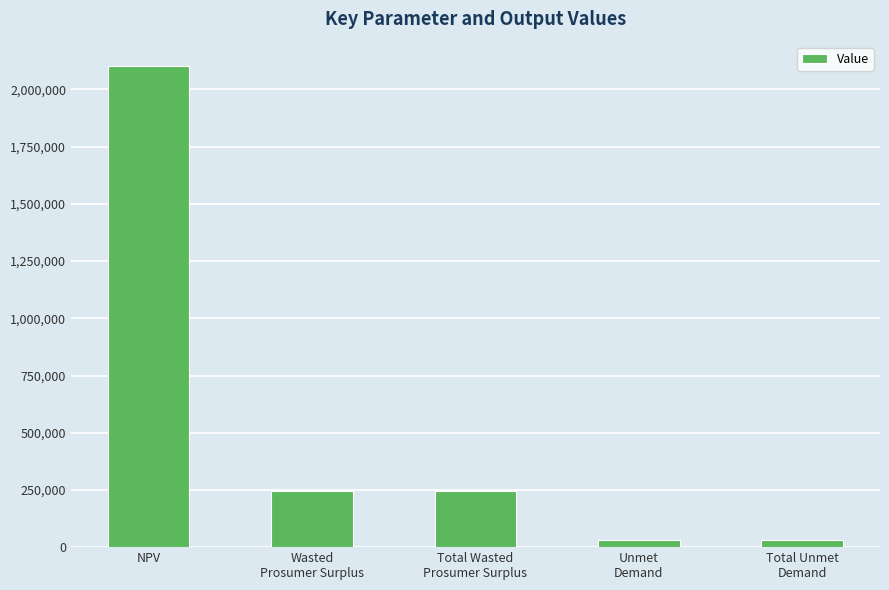

Is it true that the value at NPV is 2103828.5?

True